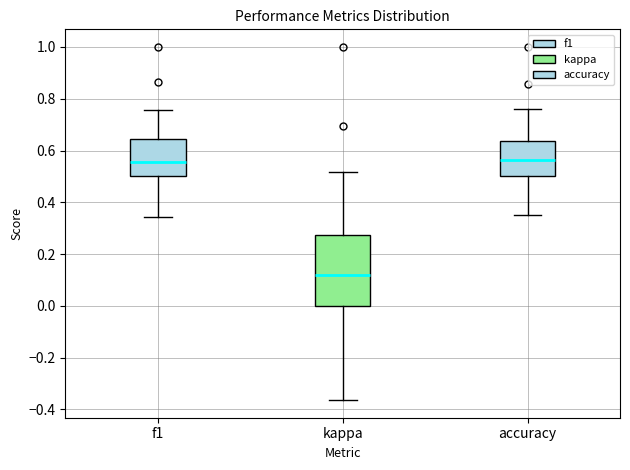

Which box's median line is the lowest?

kappa